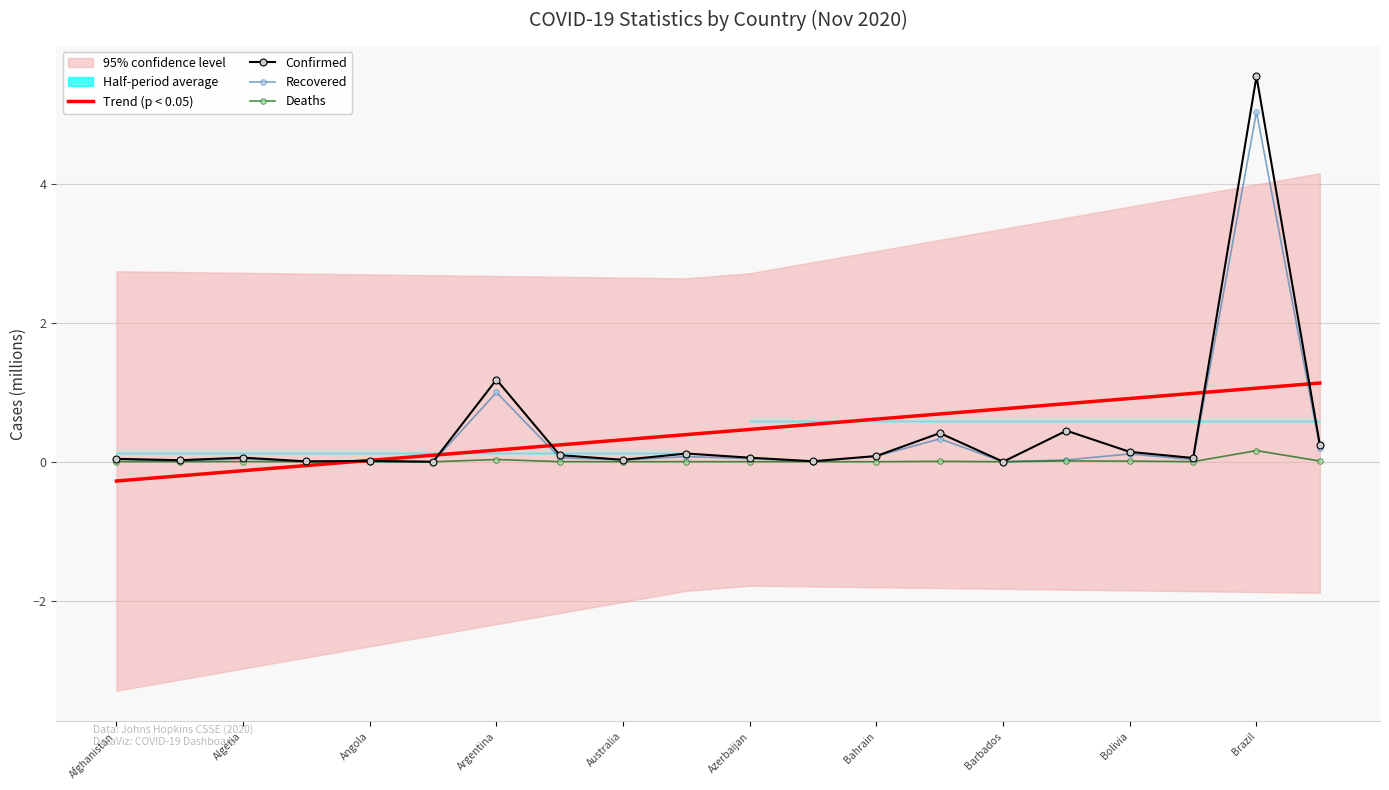

Is the value of Confirmed at Azerbaijan greater than the value of Trend (p < 0.05) at Afghanistan?

Yes